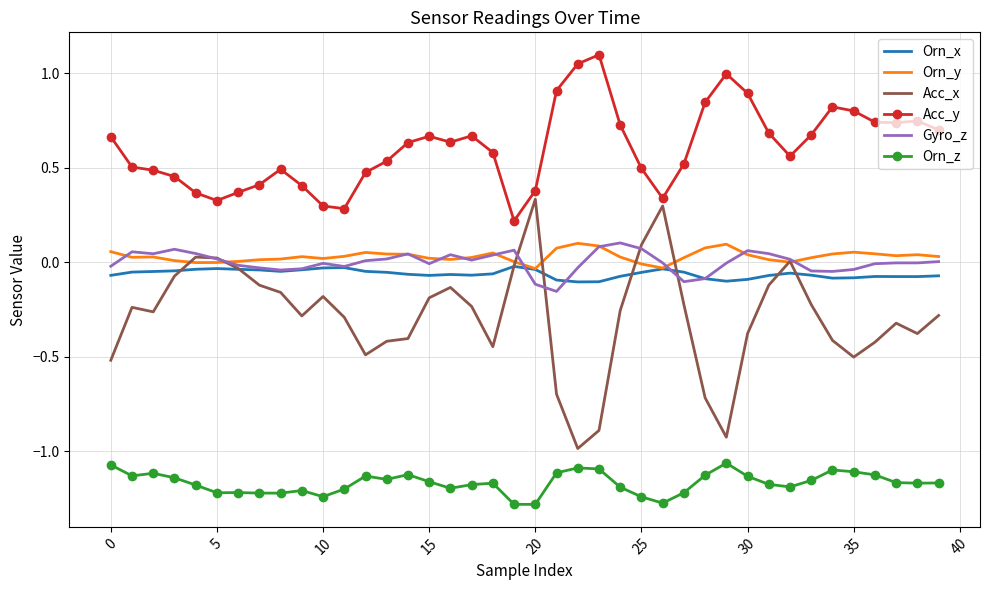

What are all the series names shown in the legend?

Orn_x, Orn_y, Acc_x, Acc_y, Gyro_z, Orn_z